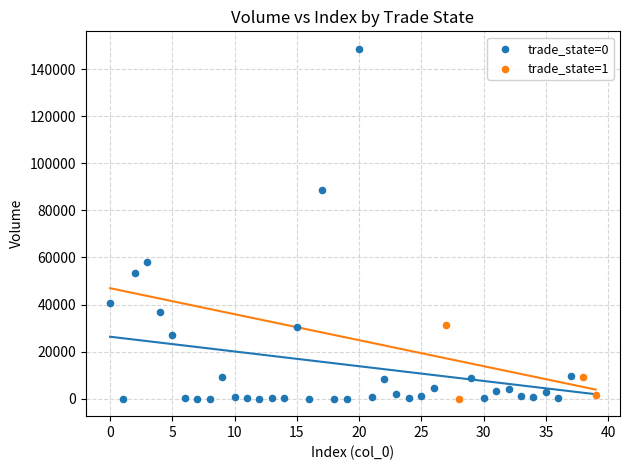

What are all the series names shown in the legend?

trade_state=0, trade_state=1